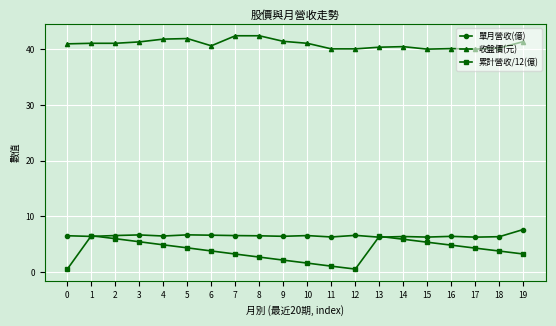

Is it true that 單月營收(億) equals 2.8 at 11?

False